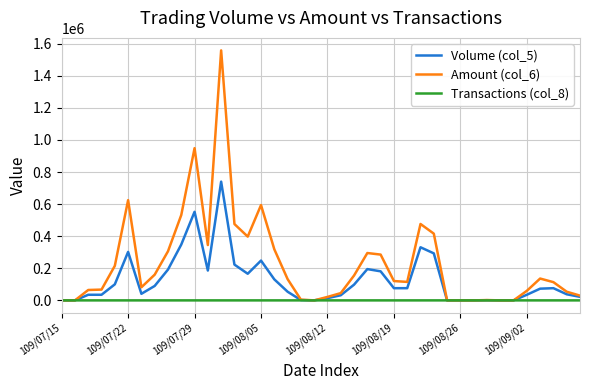

Which series has the largest range (max minus min)?

Amount (col_6)